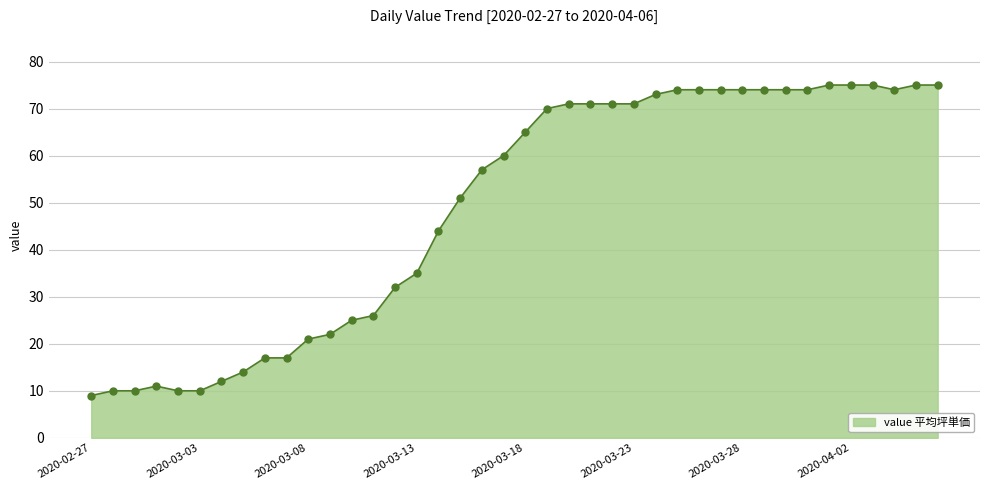

What is the minimum value shown in the chart?

9